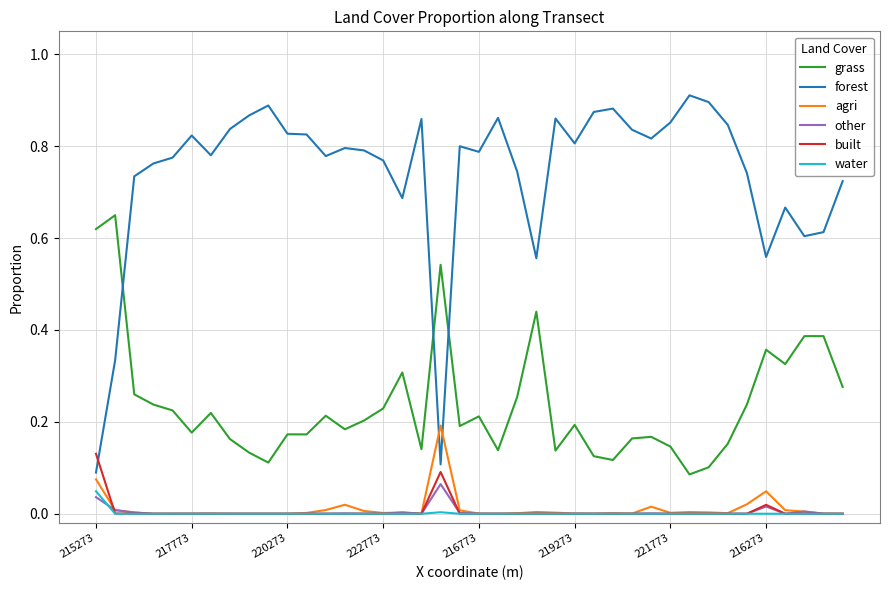

Is this an area chart (filled region under the line)?

No